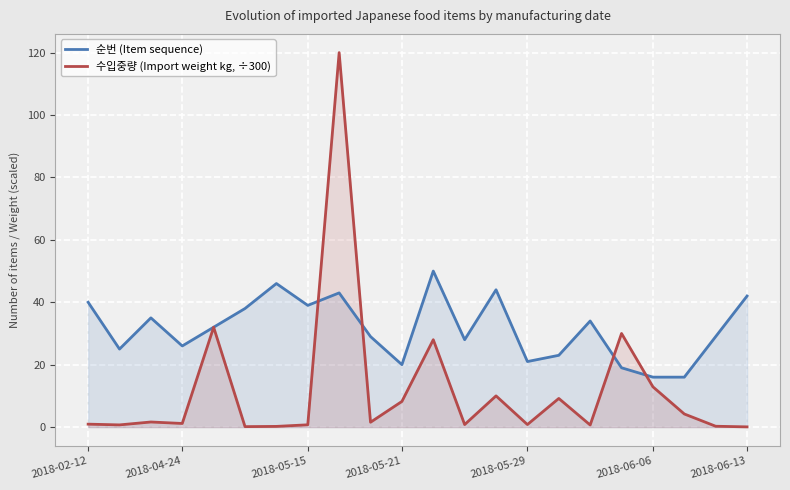

What is the difference between the maximum and minimum values in the 순번 (Item sequence) series?

34.0